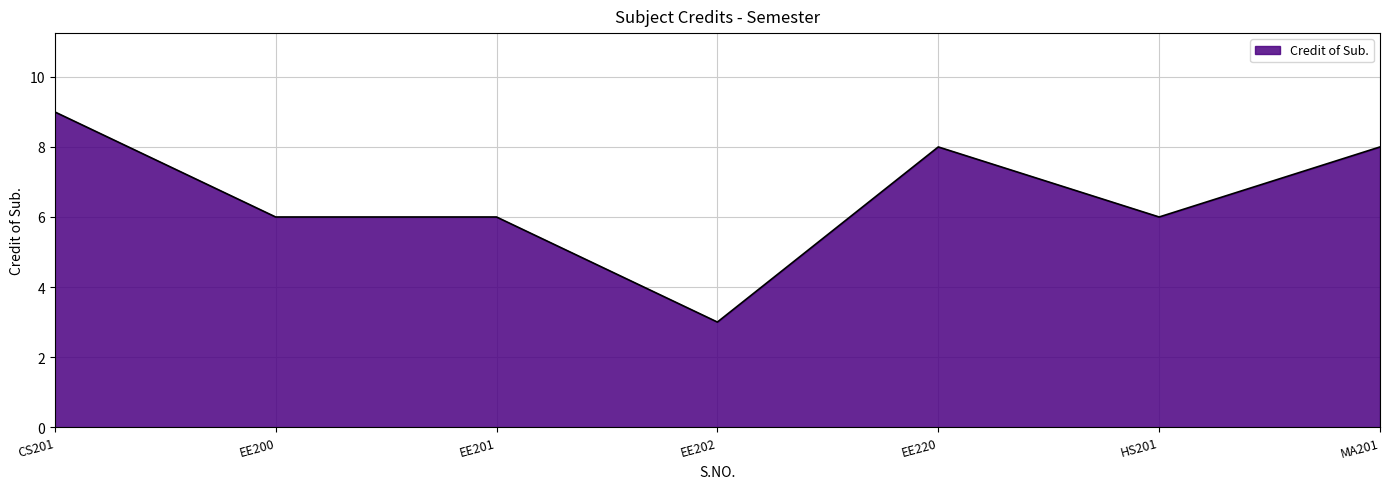

Between EE202 and CS201, which is larger?

CS201